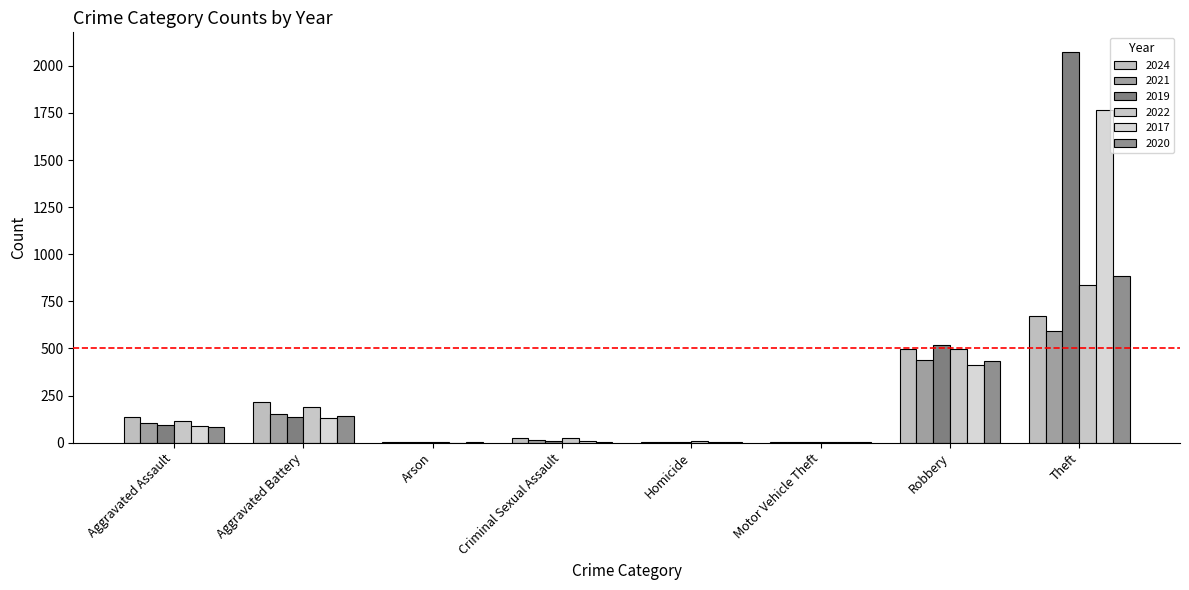

Which series changed the most between Aggravated Battery and Robbery?

2019